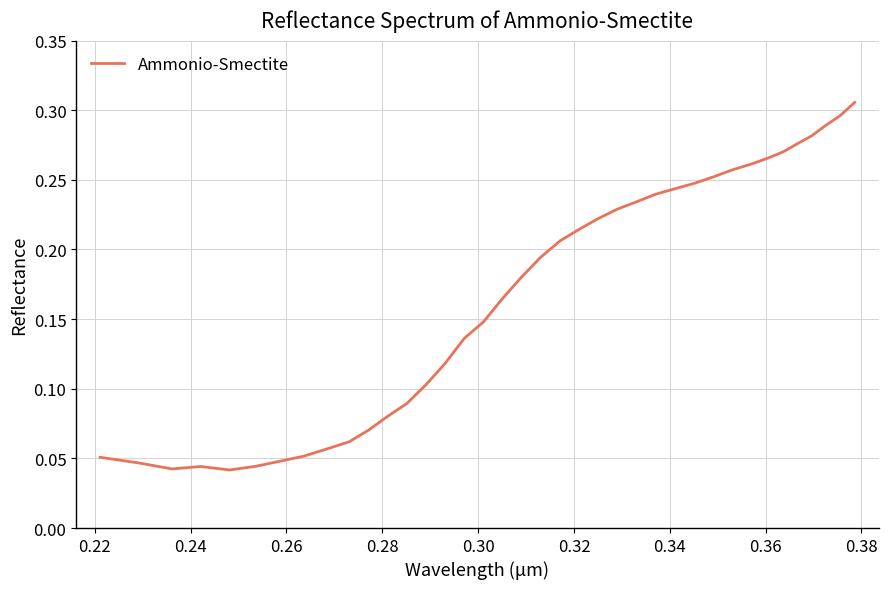

How many lines are shown in the chart?

1